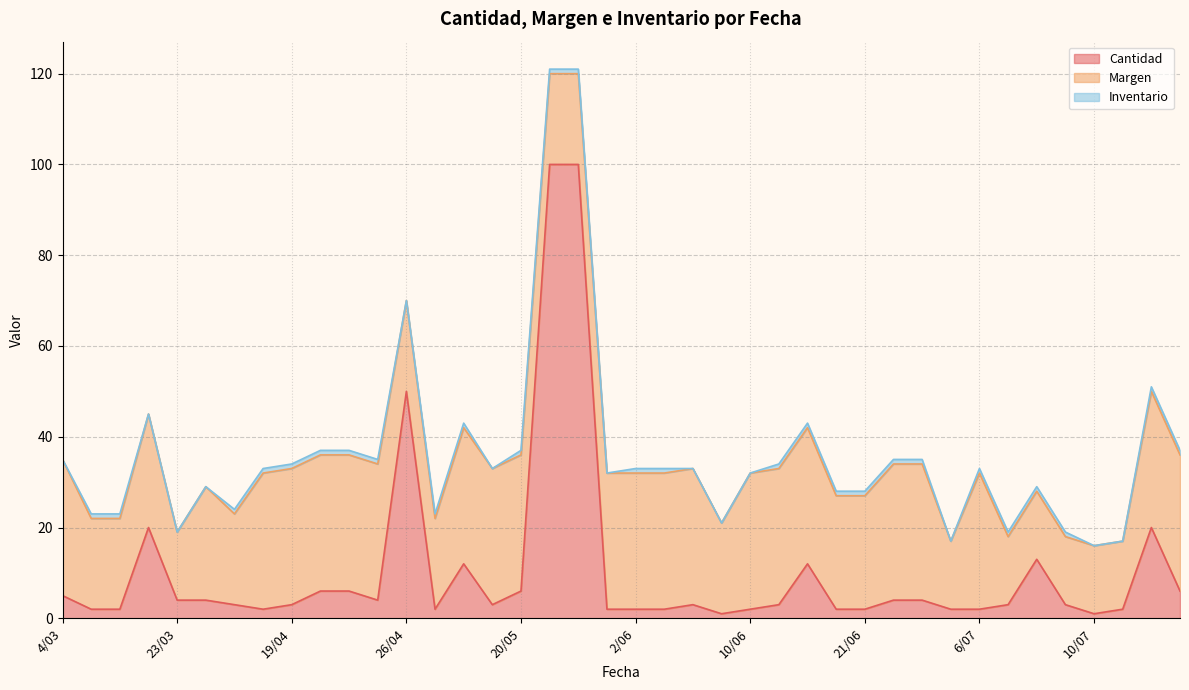

Does the chart display data point markers on the line(s)?

No